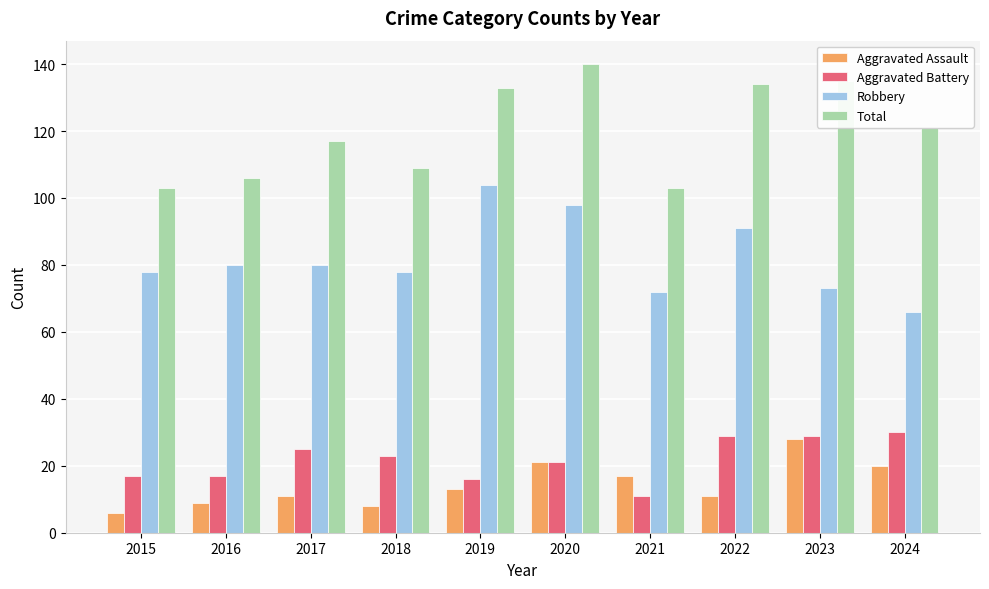

How many groups of bars are there?

10